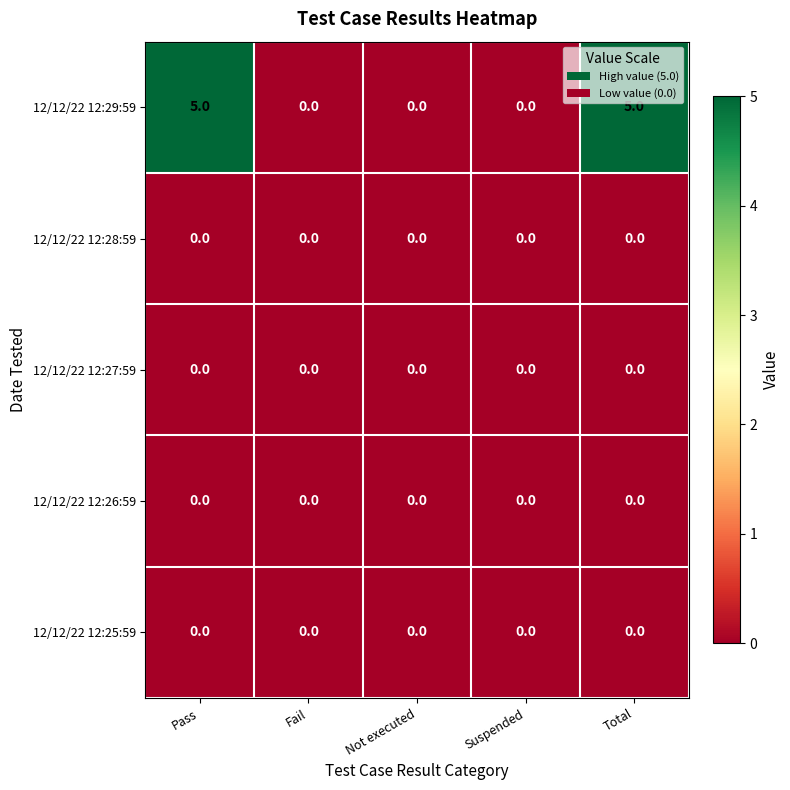

Which series changed the most between Not executed and Total?

12/12/22 12:29:59